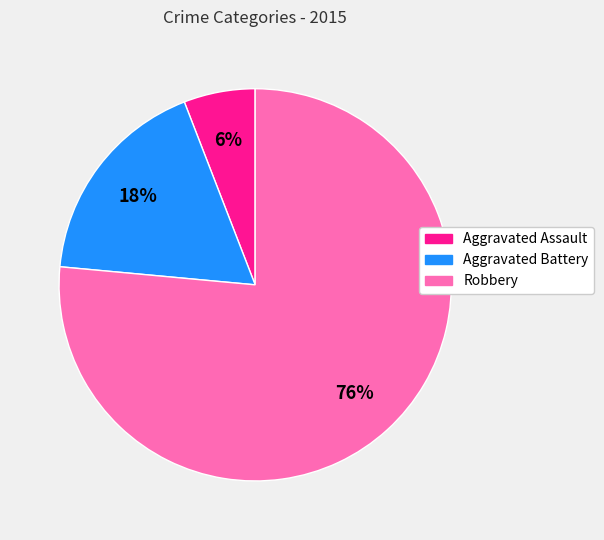

Rank the categories by value from highest to lowest.

Robbery, Aggravated Battery, Aggravated Assault